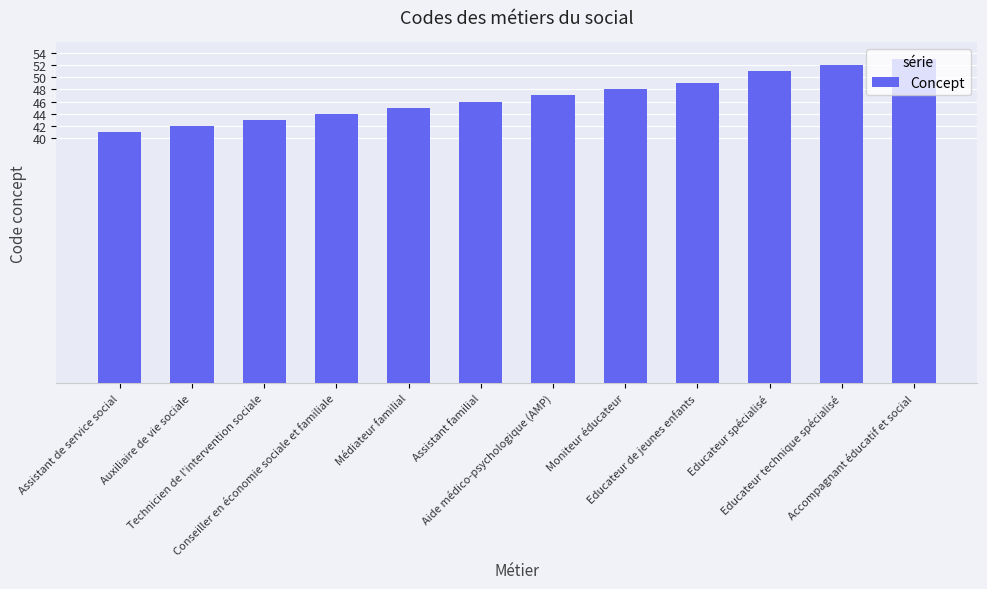

Rank the categories by value from highest to lowest.

Accompagnant éducatif et social, Educateur technique spécialisé, Educateur spécialisé, Educateur de jeunes enfants, Moniteur éducateur, Aide médico-psychologique (AMP), Assistant familial, Médiateur familial, Conseiller en économie sociale et familiale, Technicien de l'intervention sociale, Auxiliaire de vie sociale, Assistant de service social